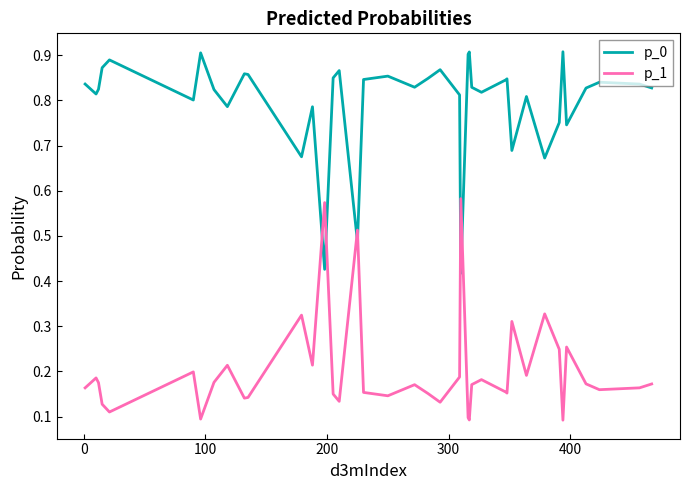

Does the chart have visible grid lines?

No